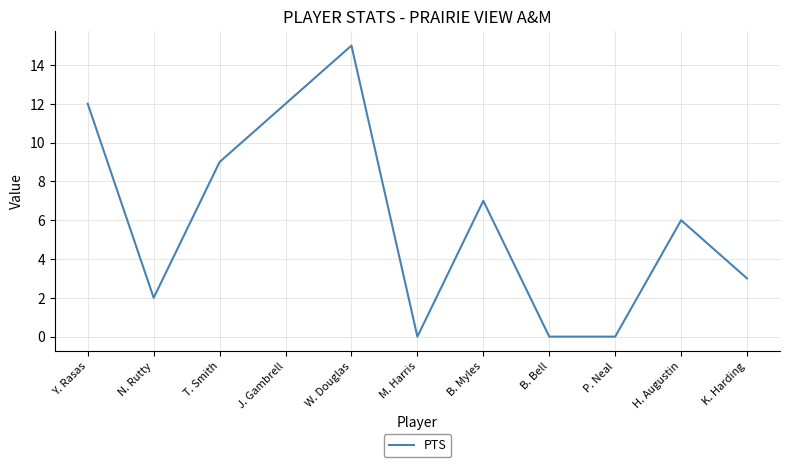

Reading left to right, what are all the values shown in this chart?

Y. Rasas=12	N. Rutty=2	T. Smith=9	J. Gambrell=12	W. Douglas=15	M. Harris=0	B. Myles=7	B. Bell=0	P. Neal=0	H. Augustin=6	K. Harding=3